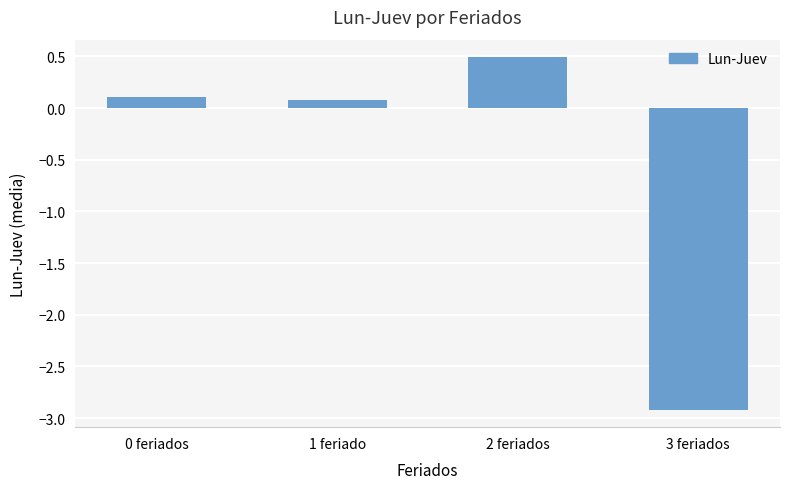

What is the sum of all values?

-2.2